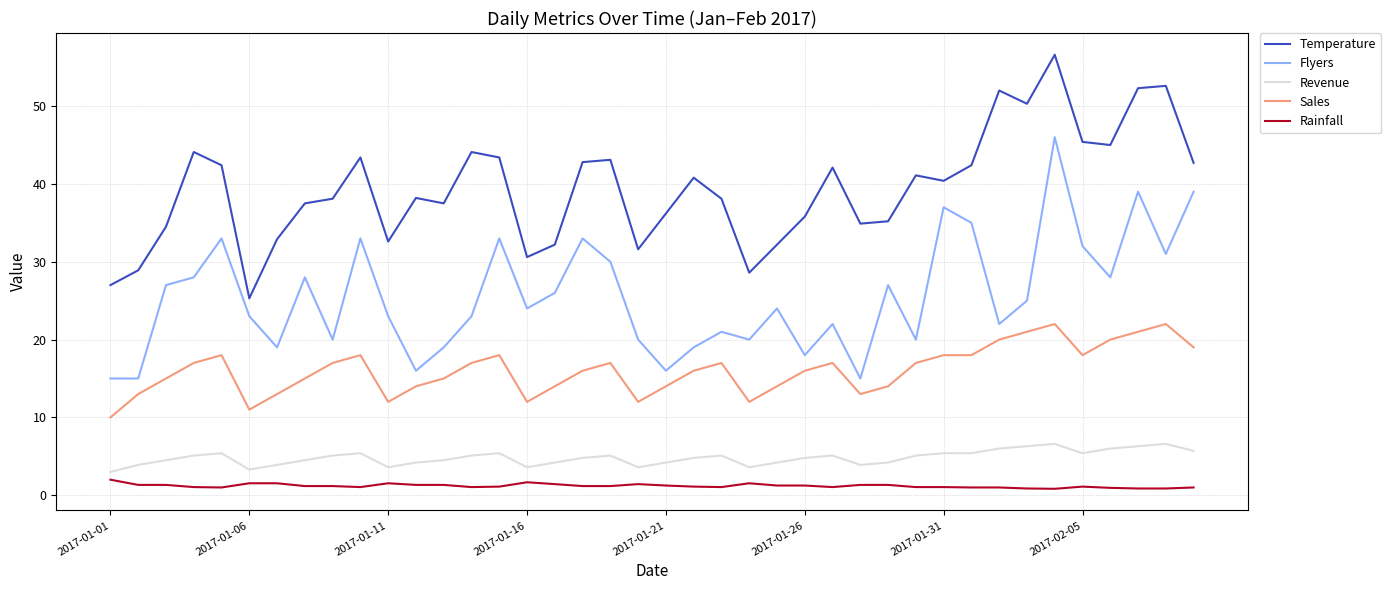

Rank the series by their maximum value, from highest to lowest.

Temperature, Flyers, Sales, Revenue, Rainfall